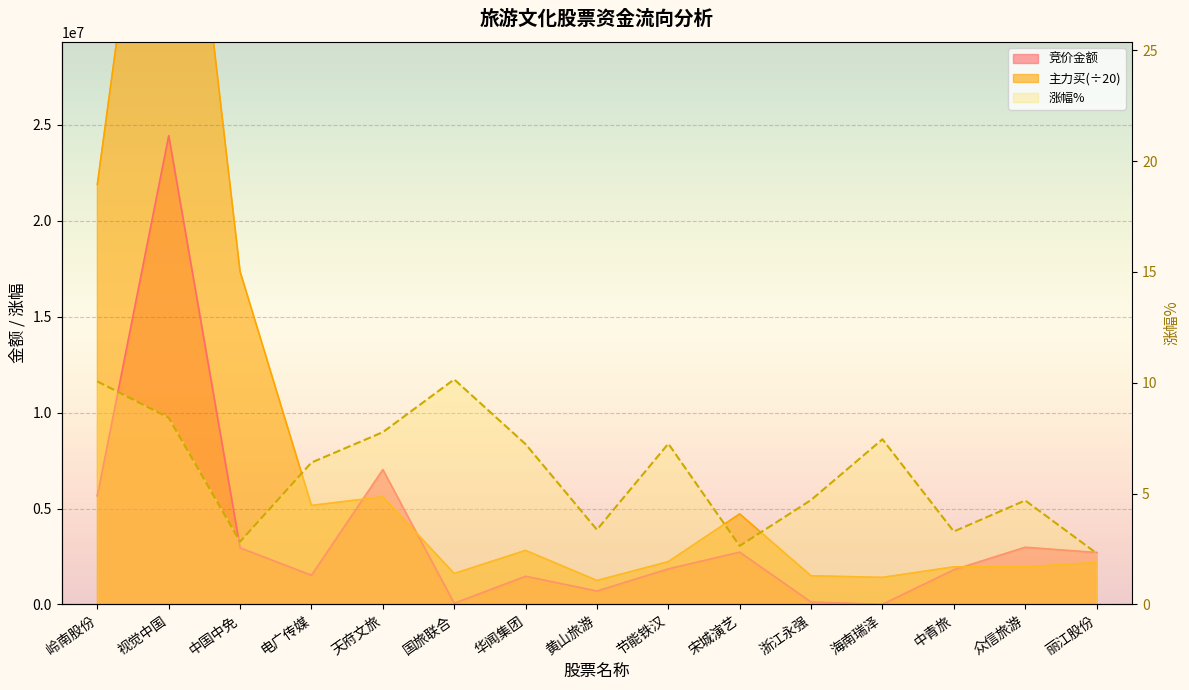

What is the difference between the highest and lowest values at 岭南股份?

21895219.0